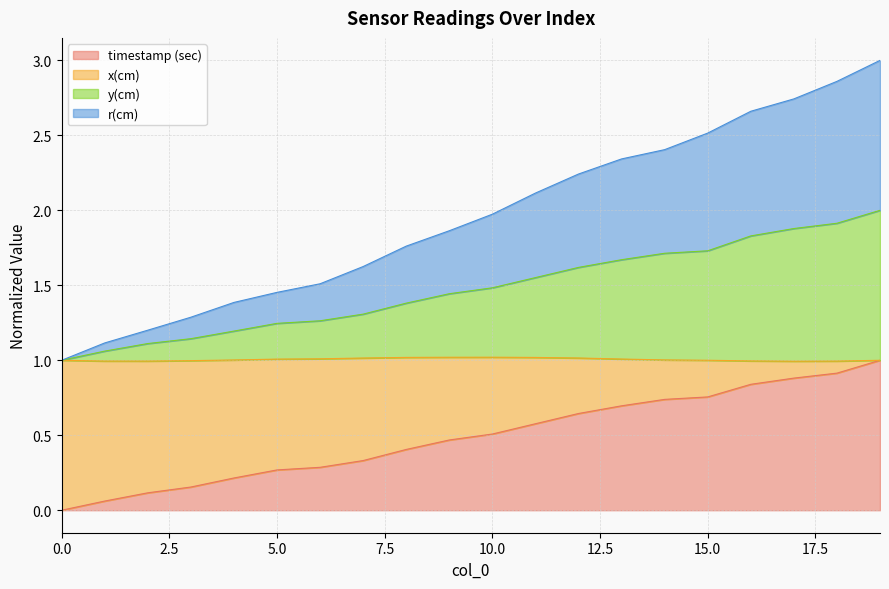

True or false: y(cm) and x(cm) intersect in this chart.

False